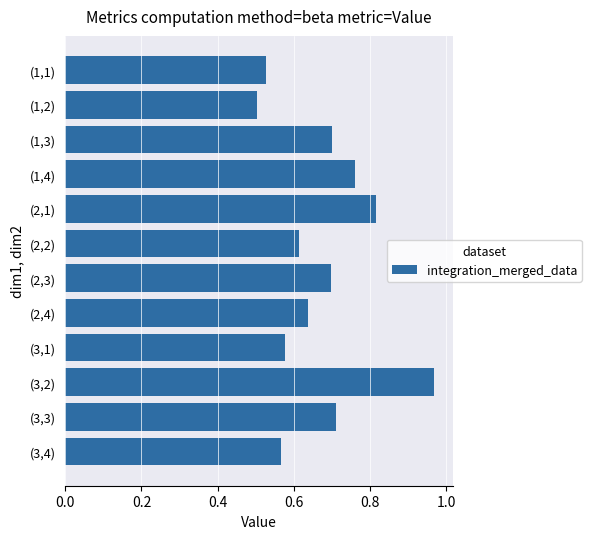

Count the number of data series in this chart.

1